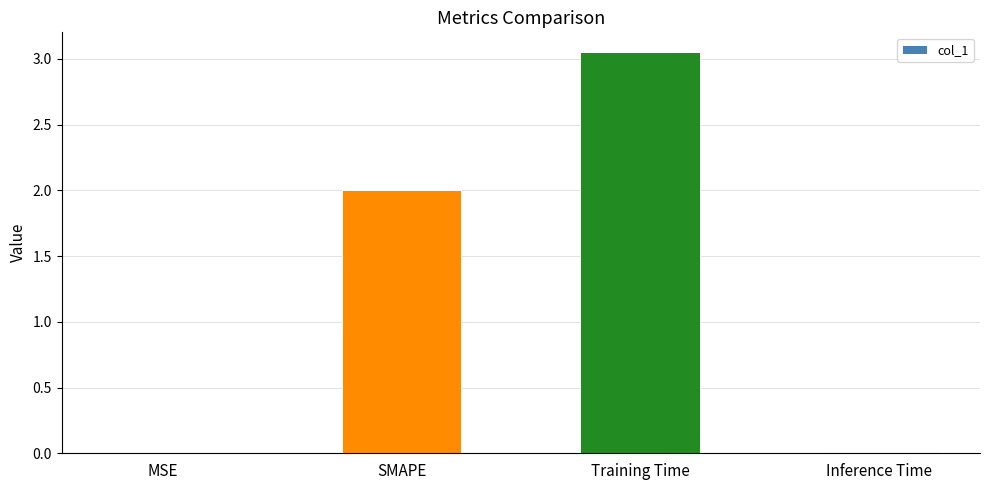

The chart shows a value of 0.0 at Inference Time. True or false?

True